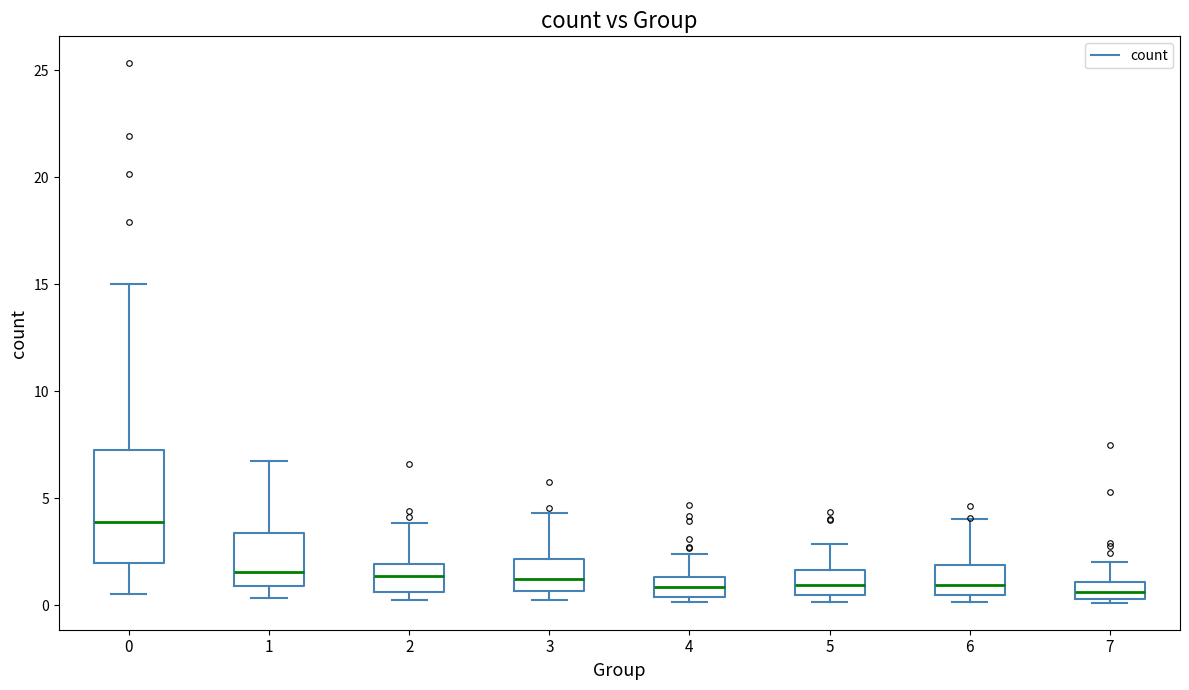

Reading left to right, transcribe this box plot: for each box, give where its median line is, the range the box spans, and where its two whiskers end, as read against the y-axis. The values are not printed on the chart, so give them approximately, as read against the axis.

0: median 4.0, box 2.0 to 7.0, whiskers 0.5 to 15.0
1: median 1.5, box 1.0 to 3.5, whiskers 0.5 to 6.5
2: median 1.5, box 0.5 to 2.0, whiskers 0.5 (just below the box's lower edge) to 4.0
3: median 1.0, box 0.5 to 2.0, whiskers 0.0 to 4.5
4: median 1.0, box 0.5 to 1.5, whiskers 0.0 to 2.5
5: median 1.0, box 0.5 to 1.5, whiskers 0.0 to 3.0
6: median 1.0, box 0.5 to 2.0, whiskers 0.0 to 4.0
7: median 0.5 (inside the box), box 0.5 to 1.0, whiskers 0.0 to 2.0